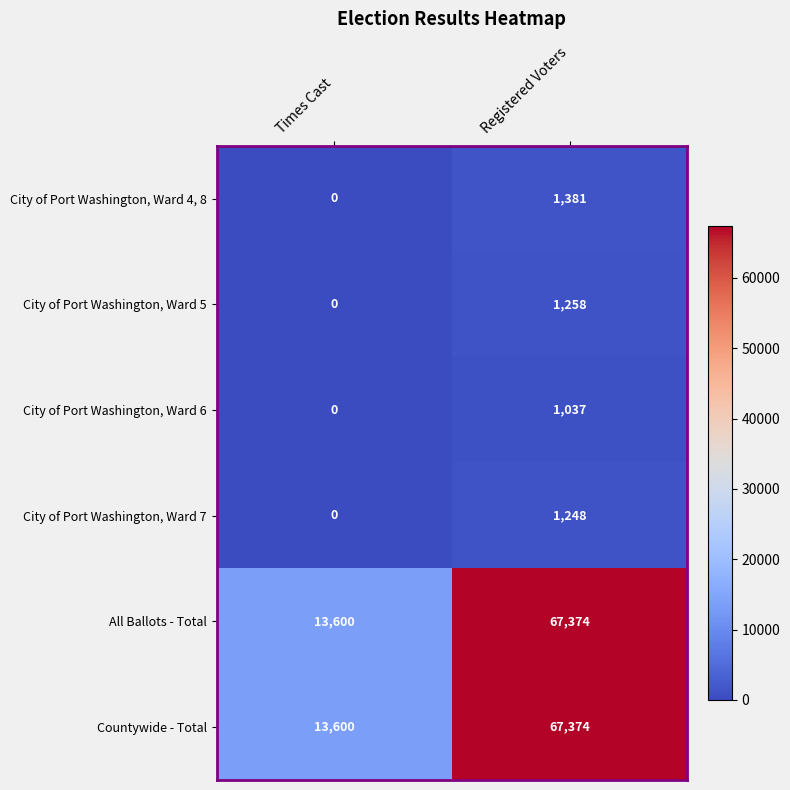

Reading right to left, list all the values displayed in this chart.

City of Port Washington, Ward 4, 8: 1381	0
City of Port Washington, Ward 5: 1258	0
City of Port Washington, Ward 6: 1037	0
City of Port Washington, Ward 7: 1248	0
All Ballots - Total: 67374	13600
Countywide - Total: 67374	13600